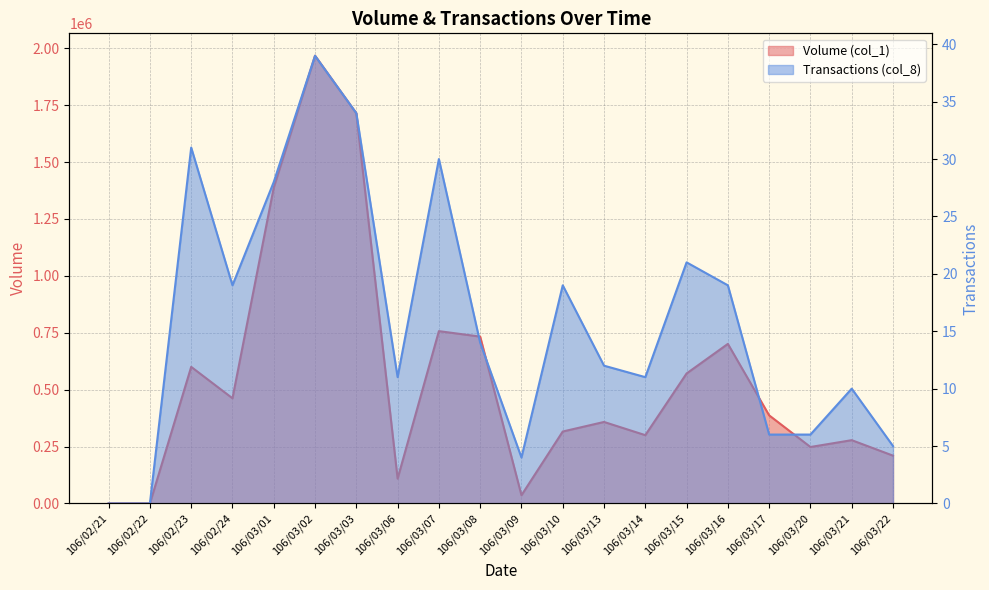

True or false: Transactions (col_8) and Volume (col_1) intersect in this chart.

False